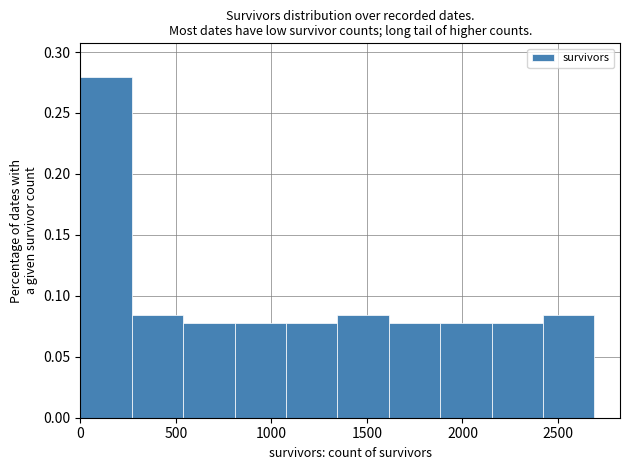

Over which range of the x-axis is the bar tallest?

0 to 250